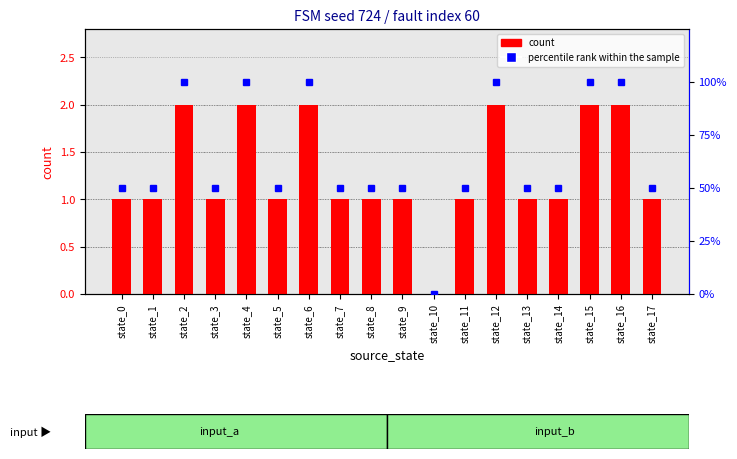

Are the bars horizontal?

No